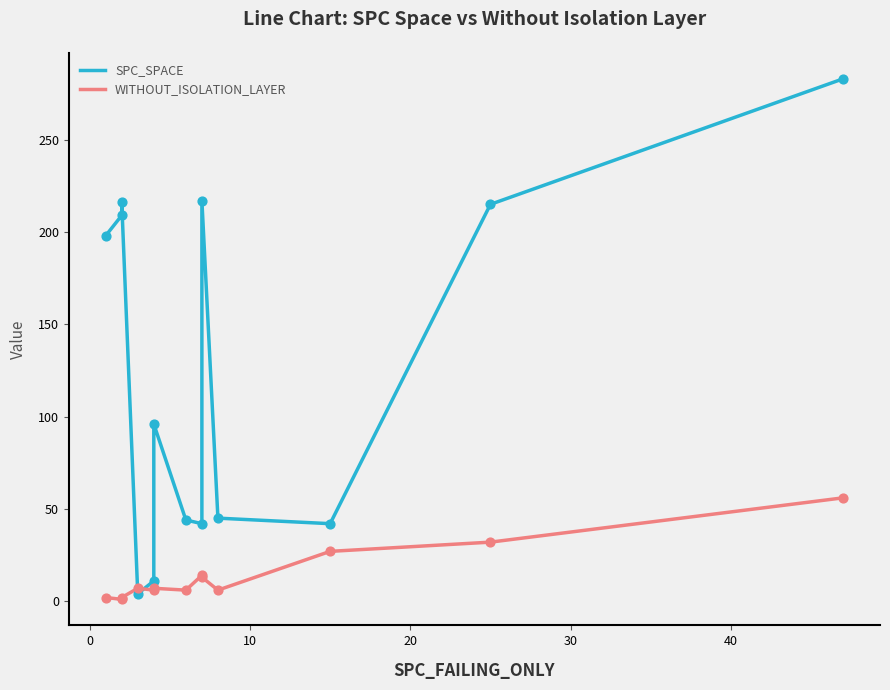

At how many categories does at least one series exceed 20?

11